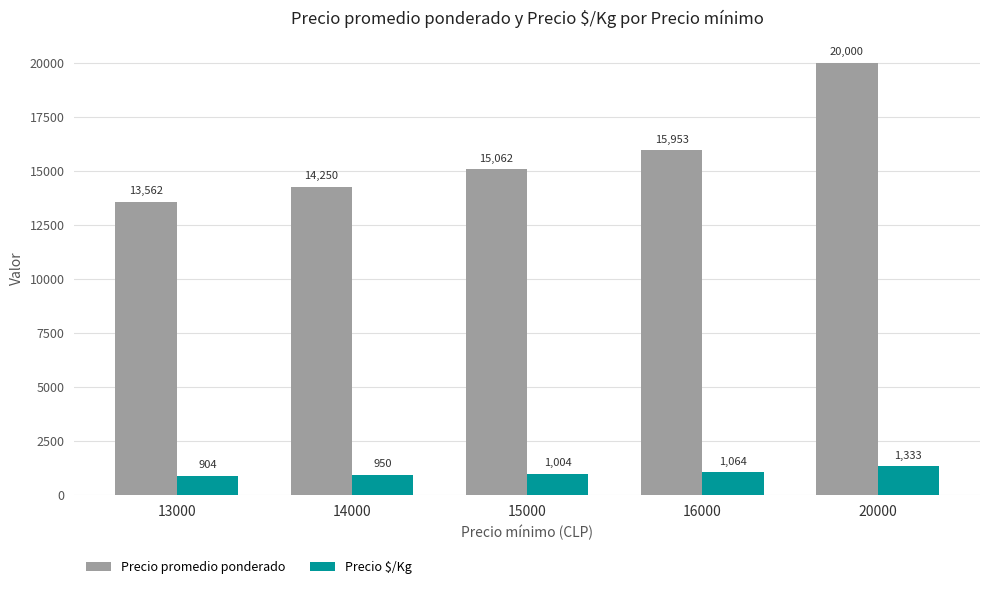

Reading right to left, transcribe all the data shown in this chart.

Precio promedio ponderado: 20000	15953	15062	14250	13562
Precio $/Kg: 1333	1064	1004	950	904